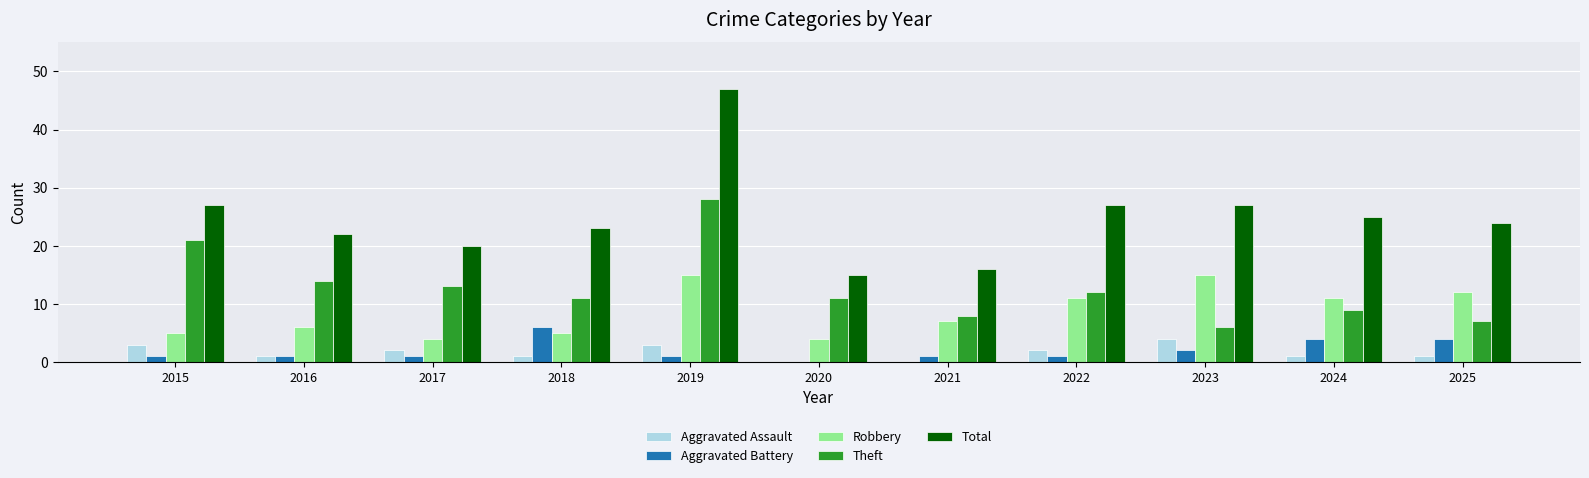

The Theft series shows 11 at 2018. True or false?

True